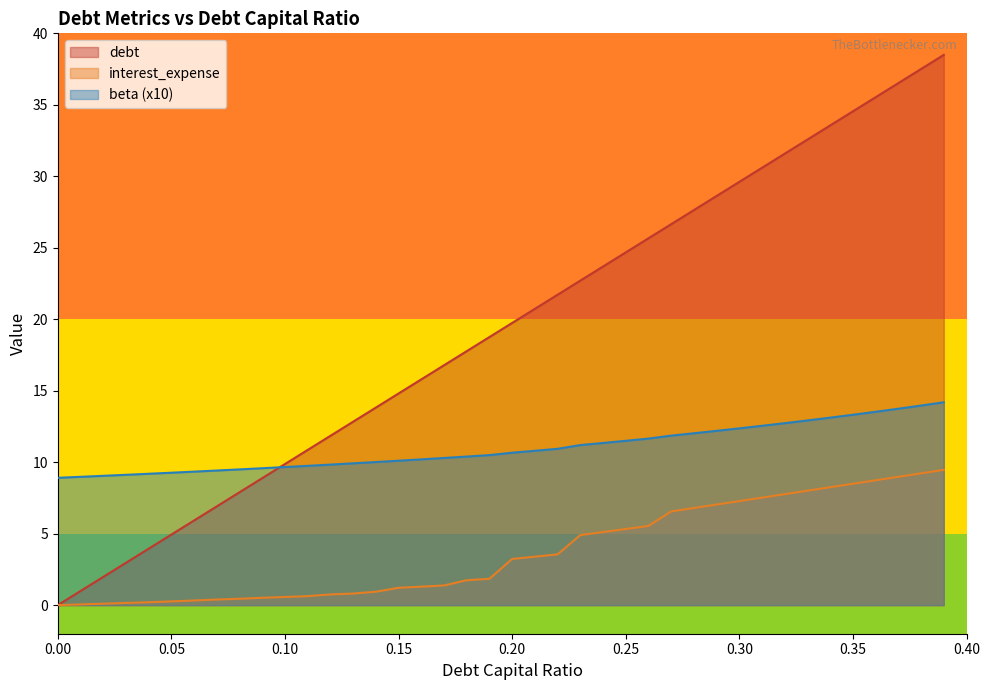

What are all the series names shown in the legend?

debt, interest_expense, beta (x10)